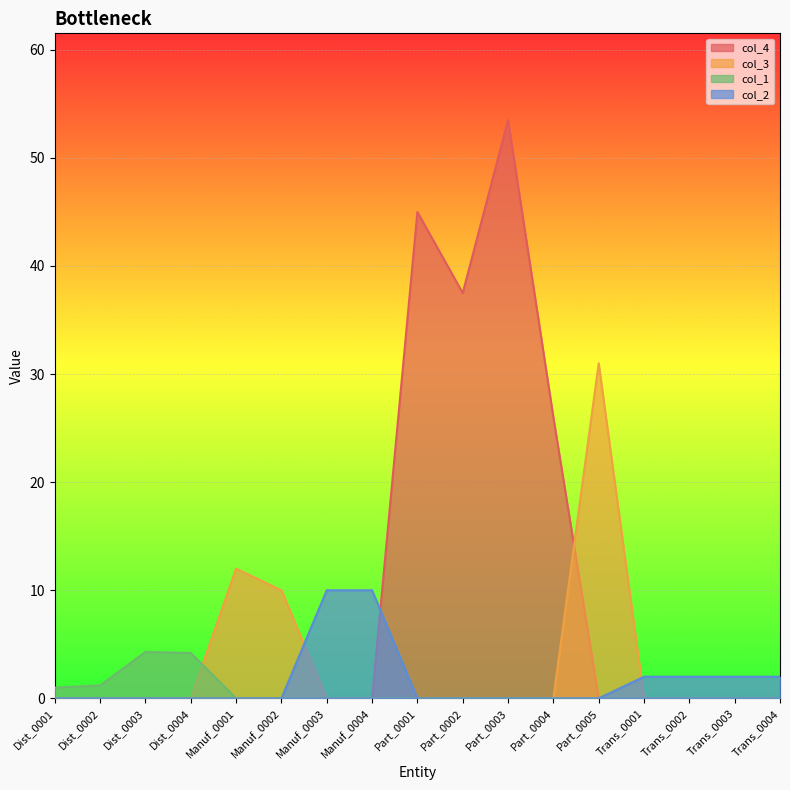

What is the label of the 16th point from the right?

Dist_0002